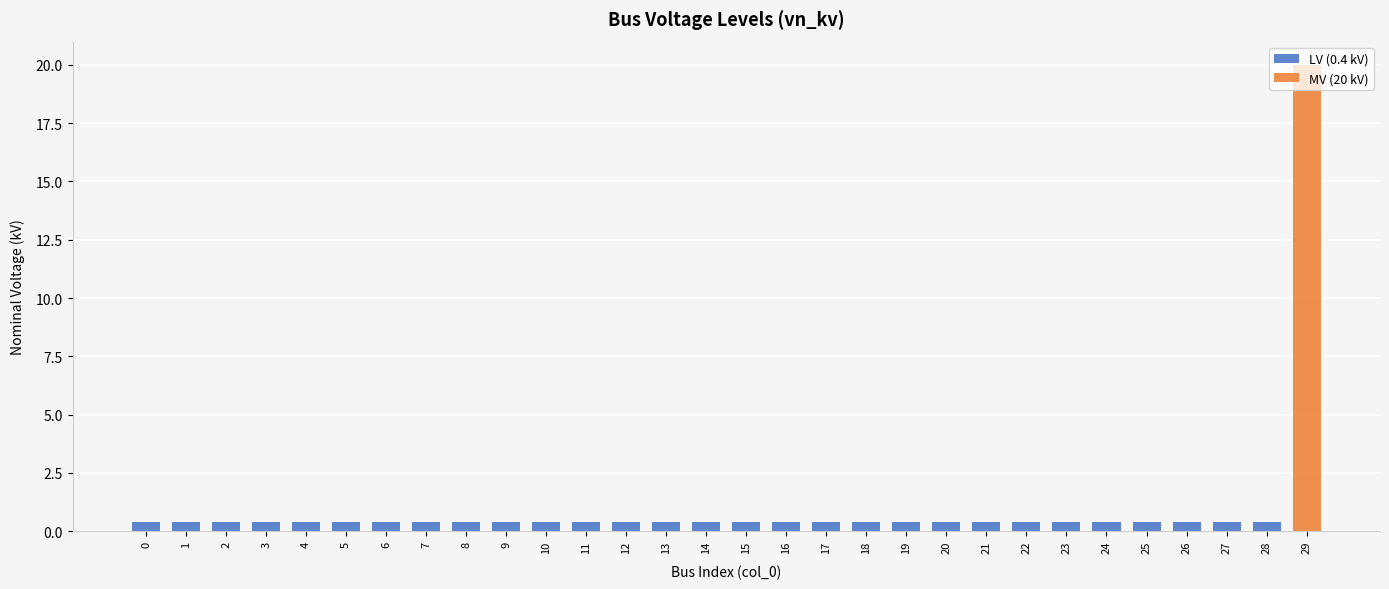

Reading left to right, list all the values displayed in this chart.

0=0.4	1=0.4	2=0.4	3=0.4	4=0.4	5=0.4	6=0.4	7=0.4	8=0.4	9=0.4	10=0.4	11=0.4	12=0.4	13=0.4	14=0.4	15=0.4	16=0.4	17=0.4	18=0.4	19=0.4	20=0.4	21=0.4	22=0.4	23=0.4	24=0.4	25=0.4	26=0.4	27=0.4	28=0.4	29=20.0